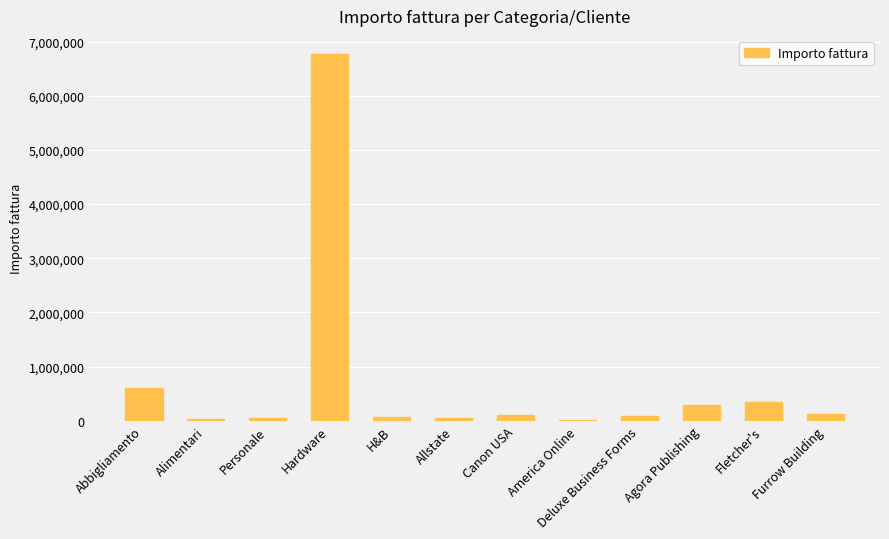

What is the maximum value shown in the chart?

6765600